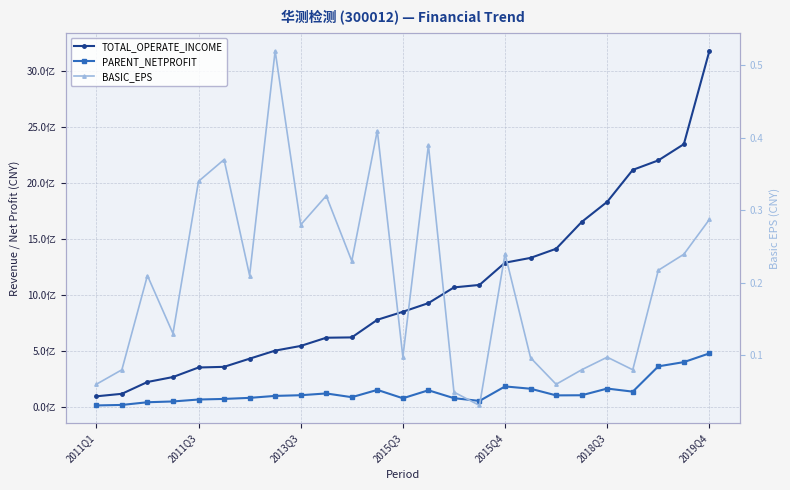

What is the highest value of the BASIC_EPS series?

0.5